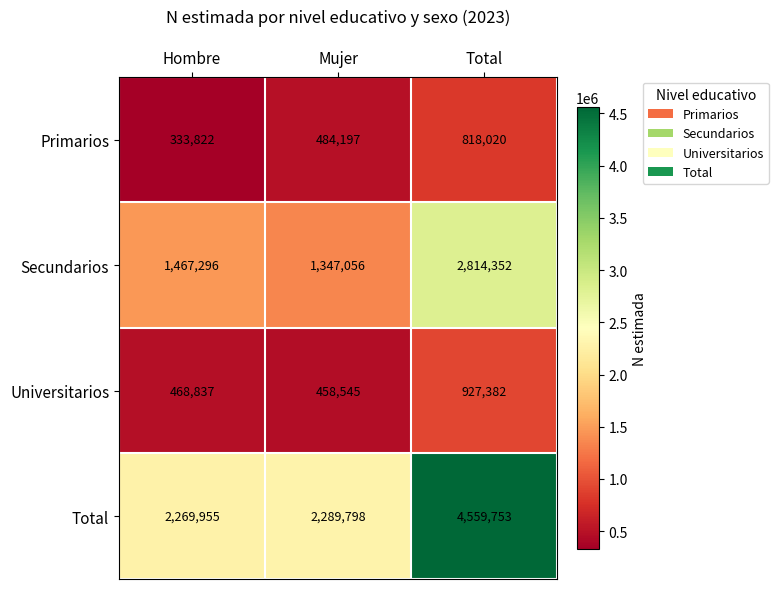

At which label is Total closest to 3414854?

Mujer